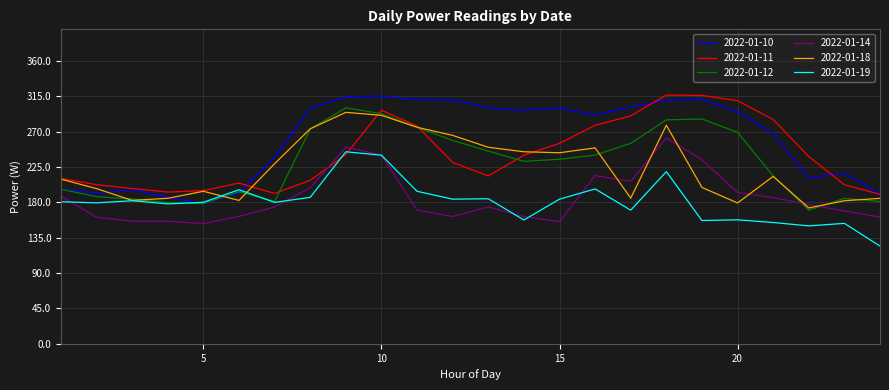

True or false: 2022-01-18 and 2022-01-14 intersect in this chart.

True